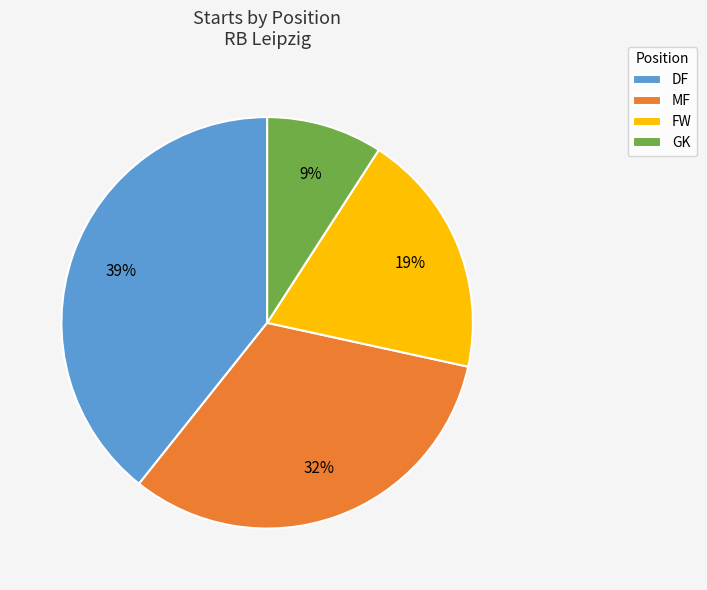

Count the number of slices in the pie.

4